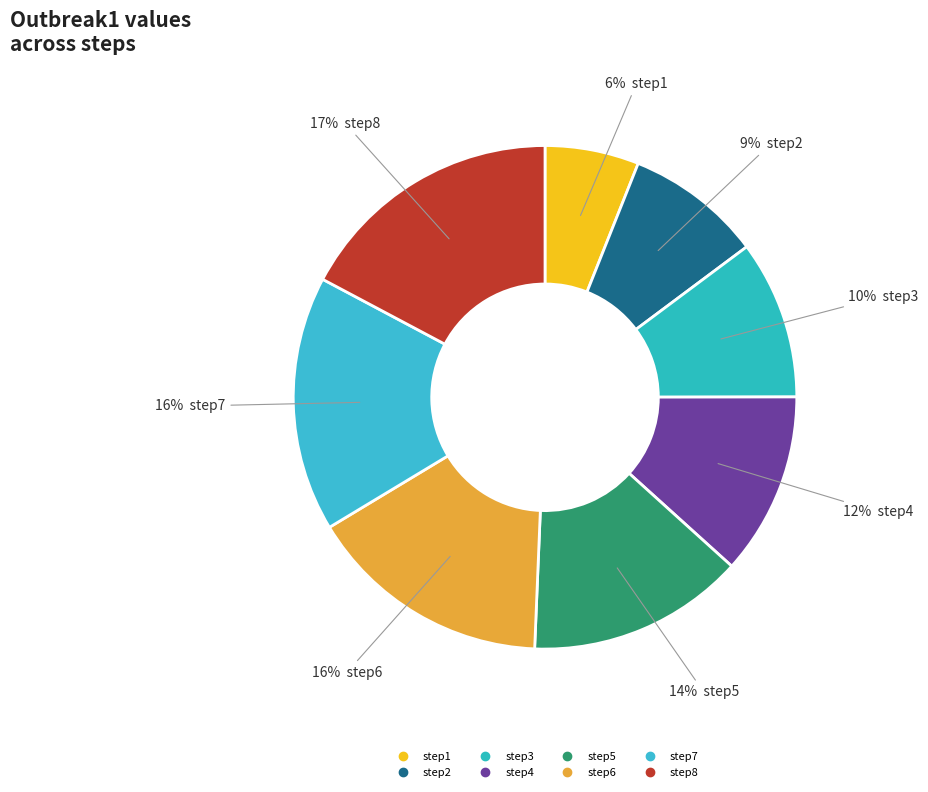

How many segments does this pie chart have?

8